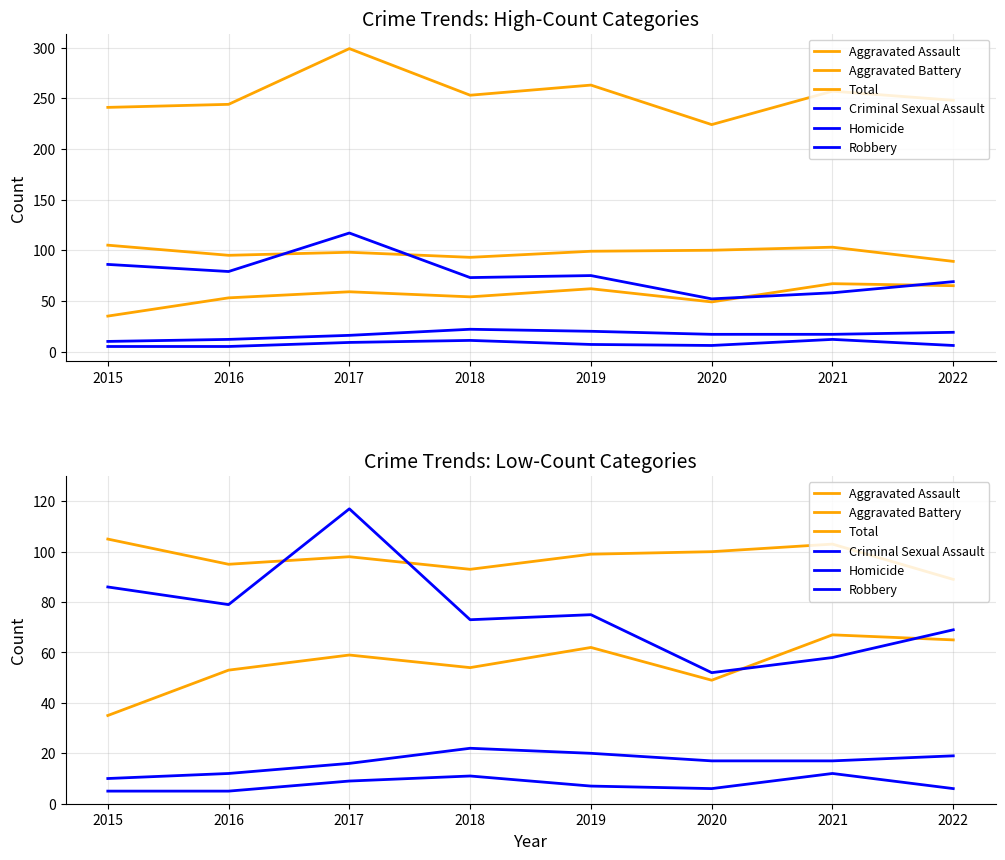

Where is the first local minimum for Homicide?

2020